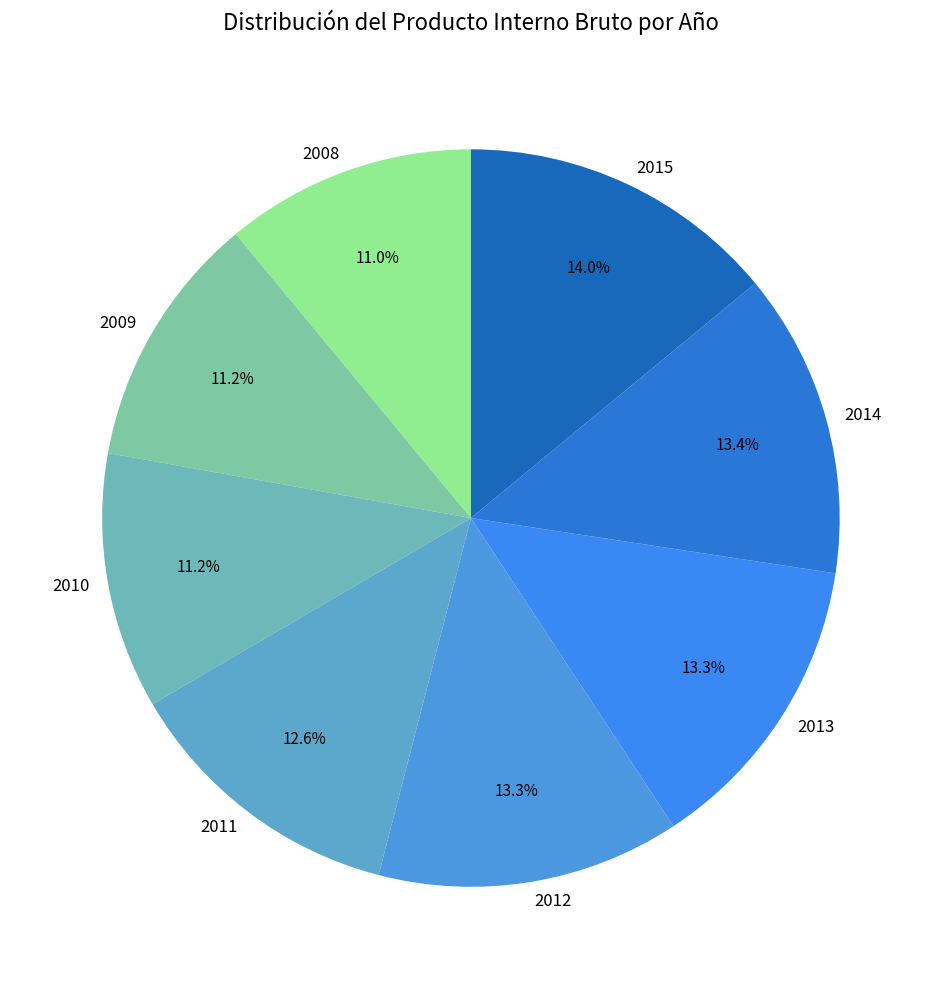

What is the ratio of the value at 2013 to the value at 2015?

1.0